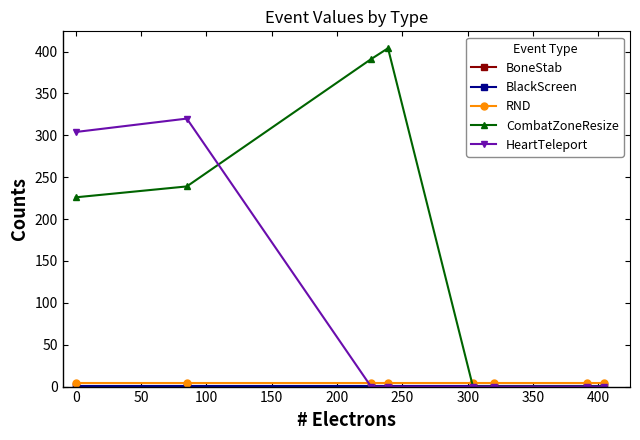

What is the sum of all RND values?

32.0